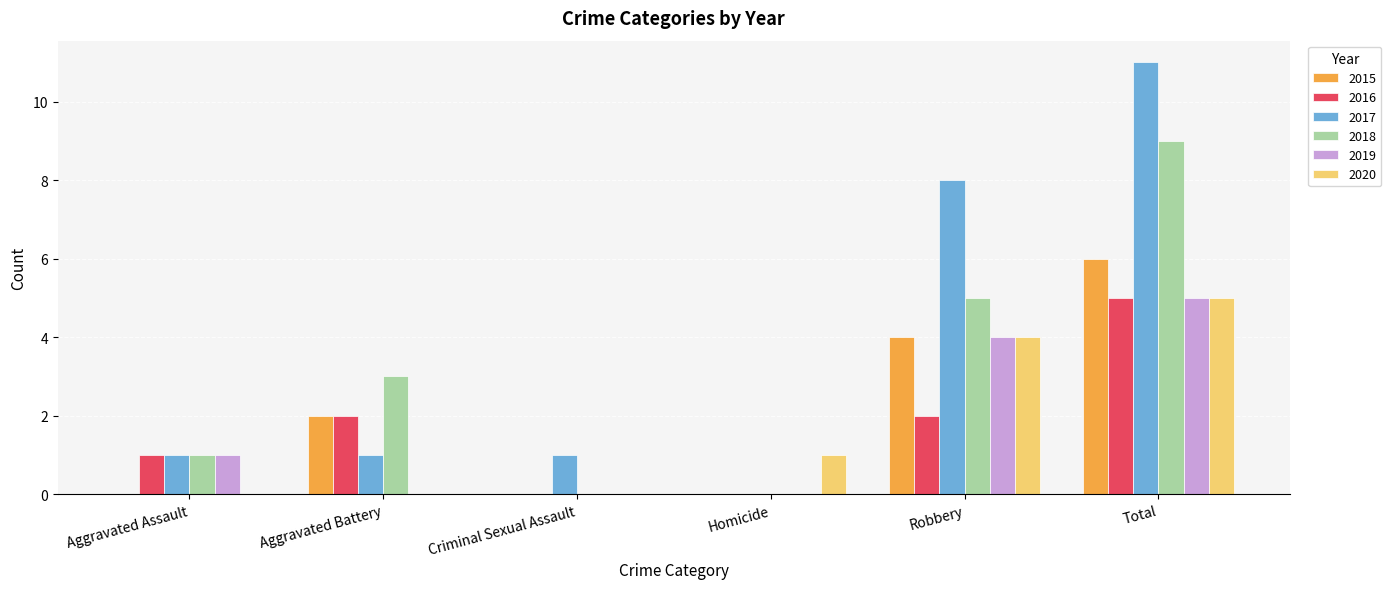

True or false: 2019 has a value of -3 at Aggravated Battery.

False